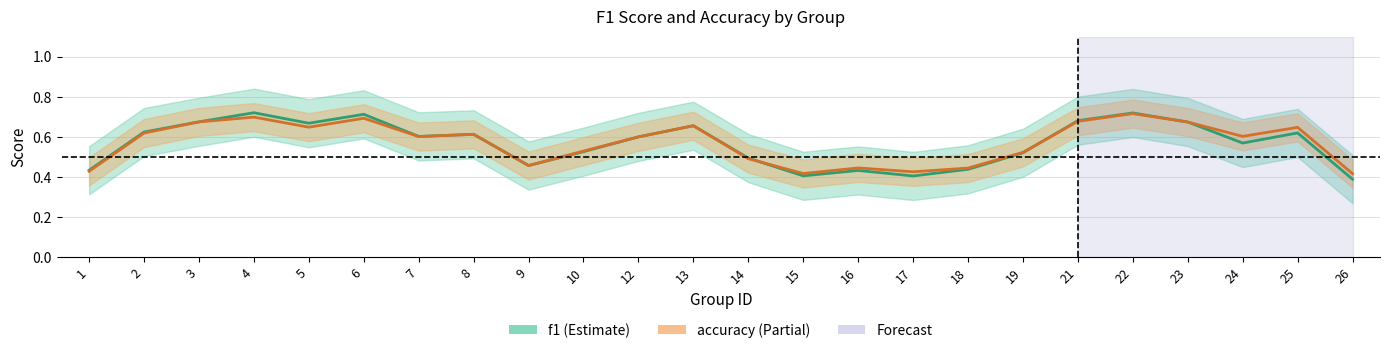

What is the total value across all series at 22?

1.4